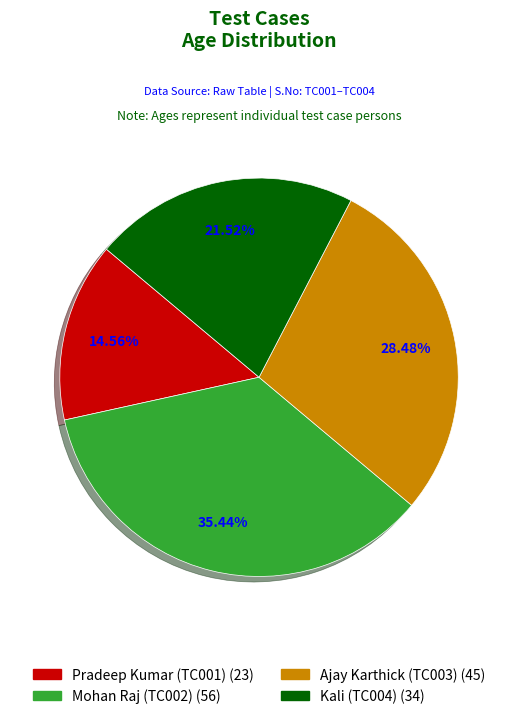

To the nearest percent, what is the average slice percentage?

25%